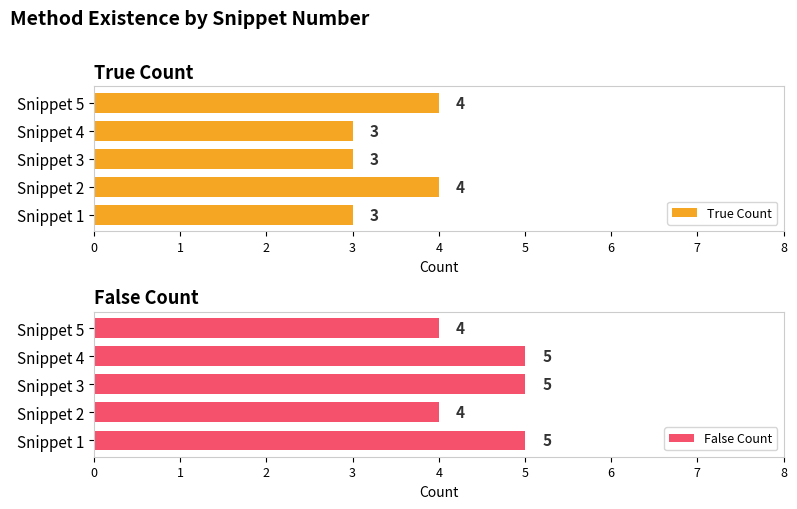

What is the highest value of the True Count series?

4